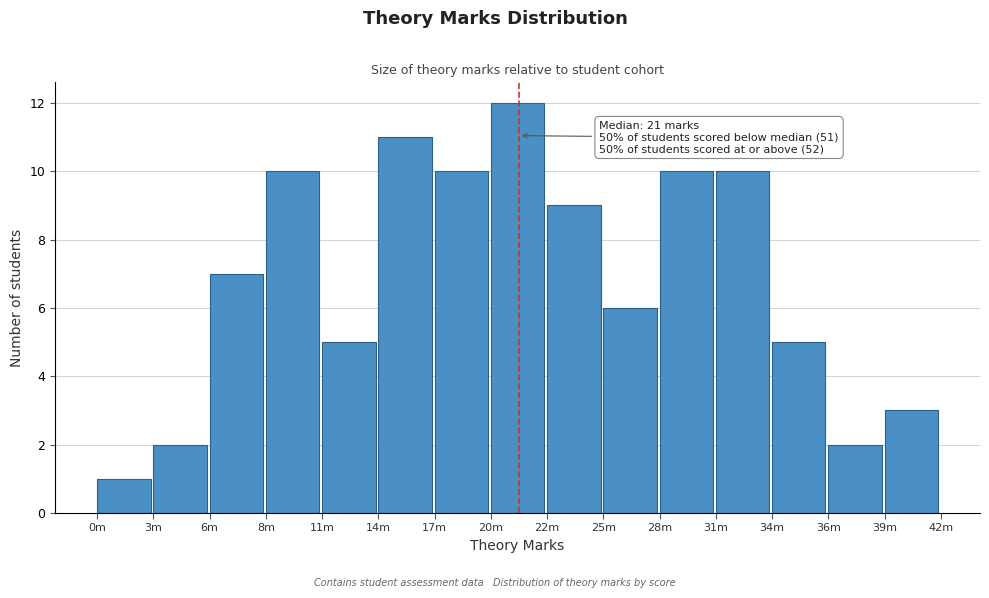

Reading left to right, what are all the values shown in this chart?

1	2	7	10	5	11	10	12	9	6	10	10	5	2	3